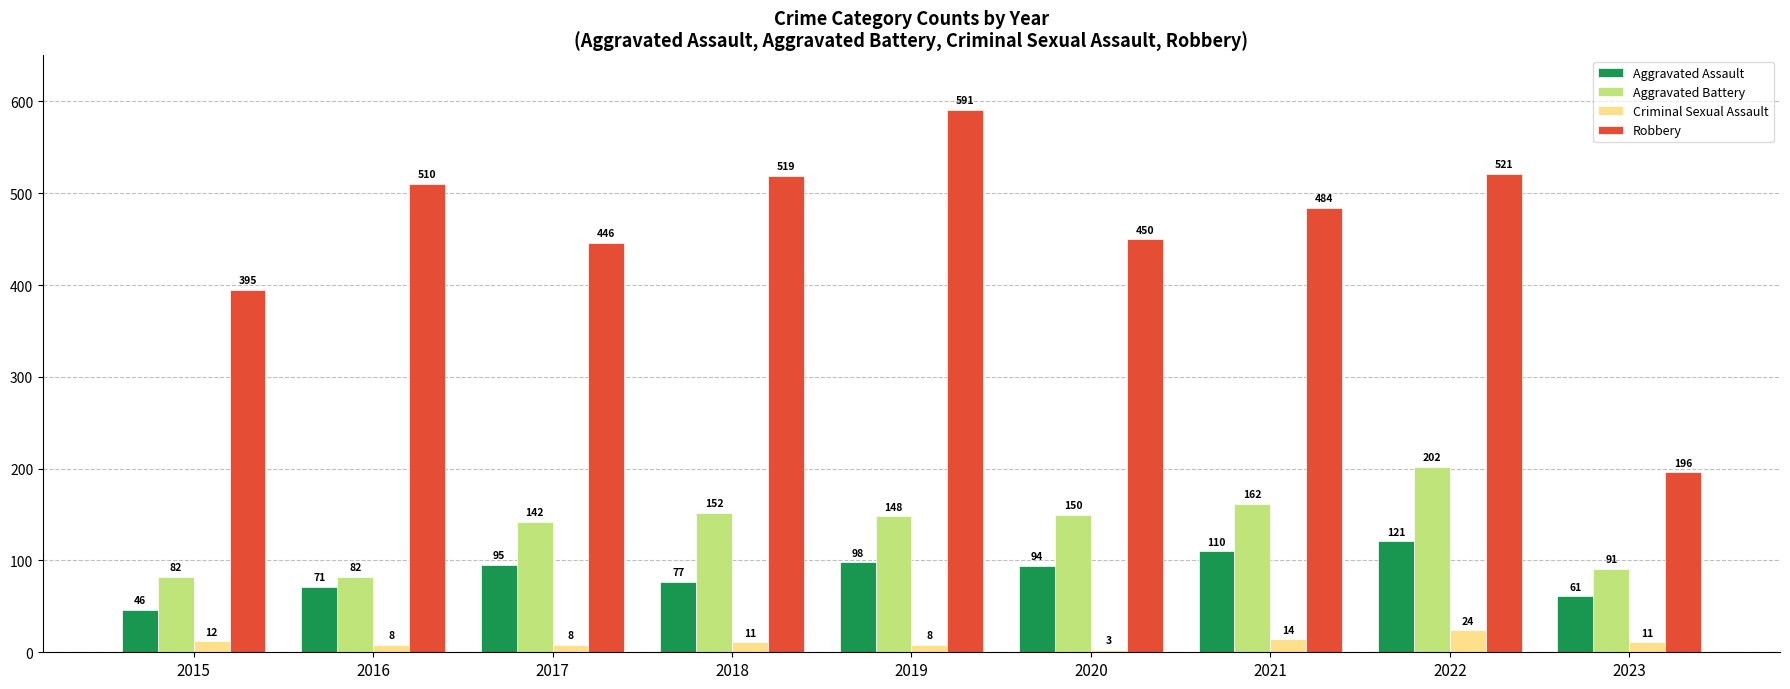

What is the sum of all Aggravated Assault values?

773